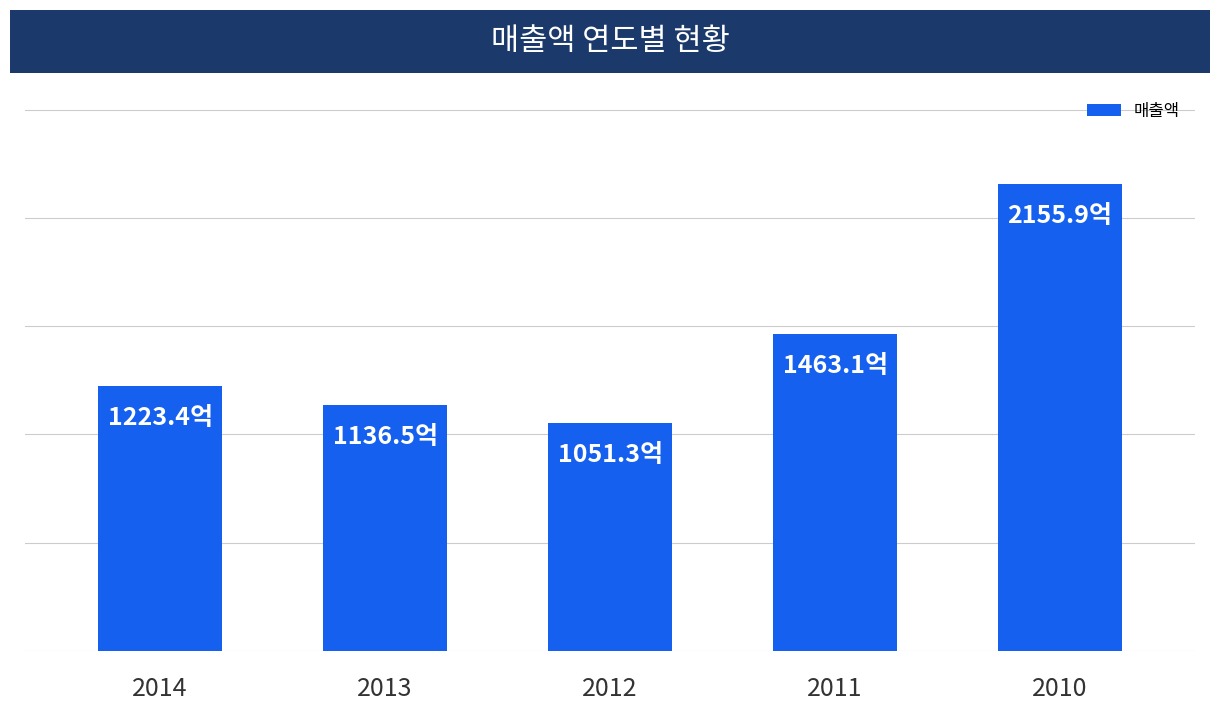

Between 2010 and 2014, which is larger?

2010